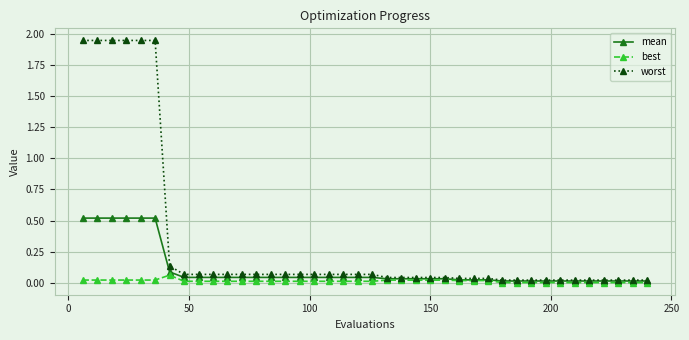

Rank the series by their average value, from highest to lowest.

worst, mean, best